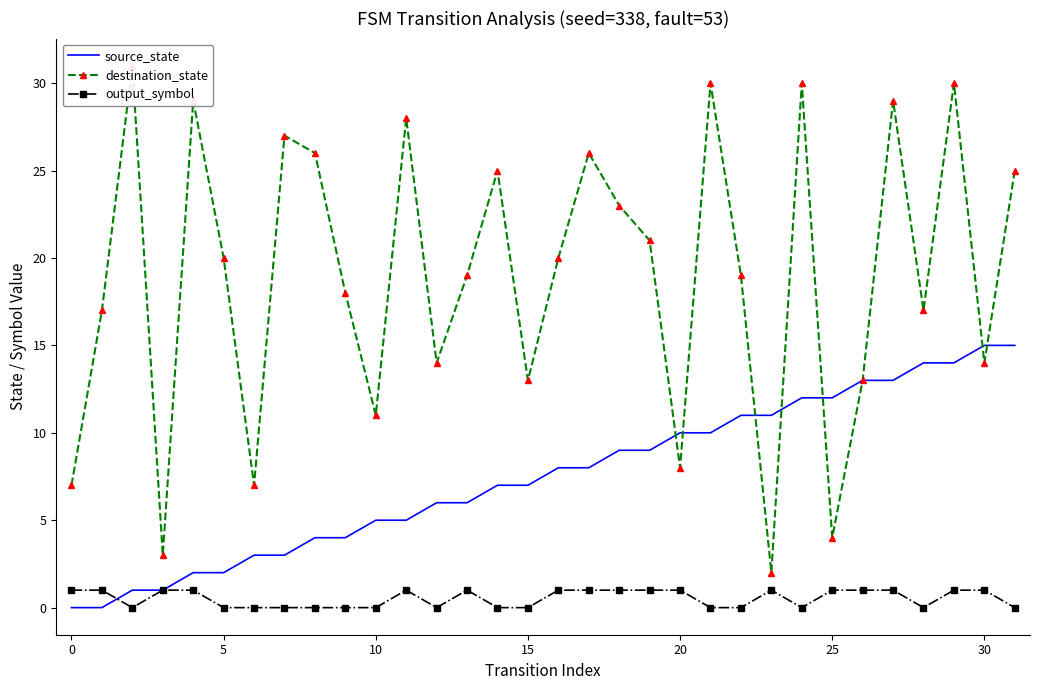

Which series has the widest spread of values?

destination_state